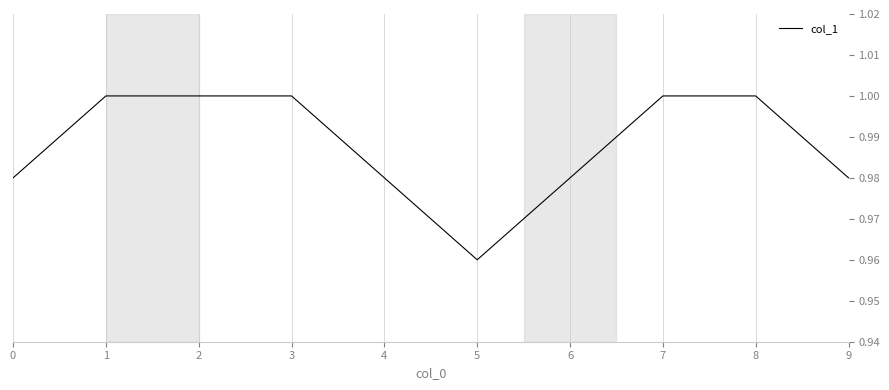

The chart shows a value of 1.0 at 6. True or false?

True